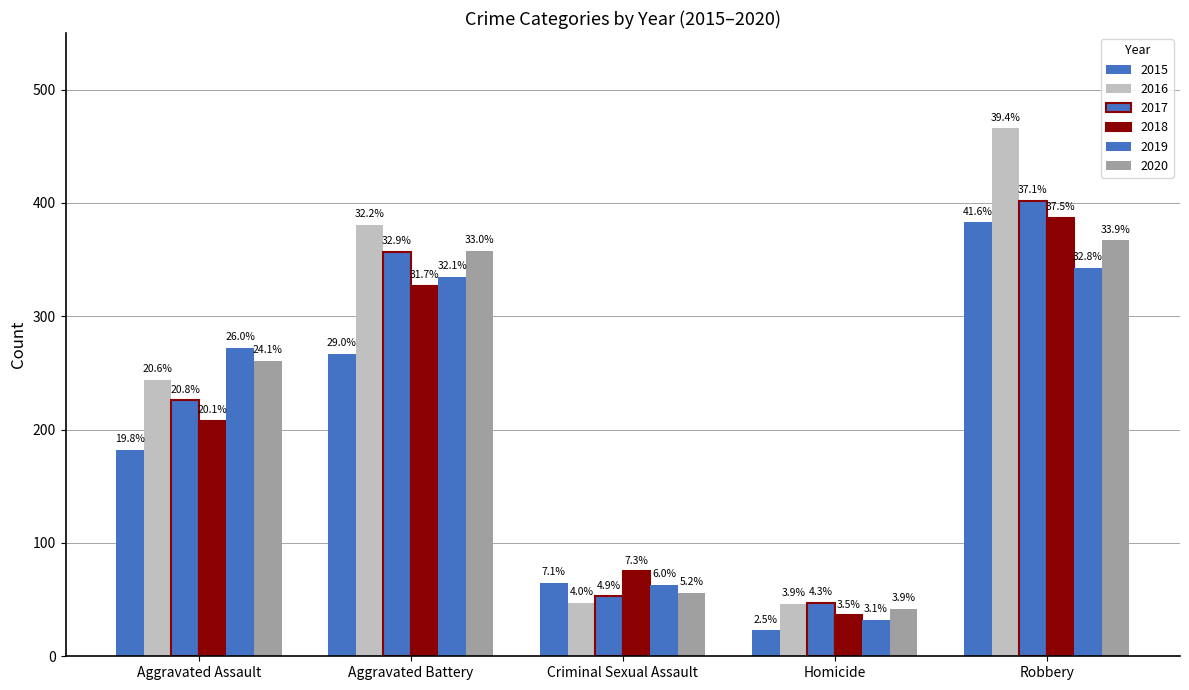

What is the difference between the 2015 values at Criminal Sexual Assault and Aggravated Battery?

202